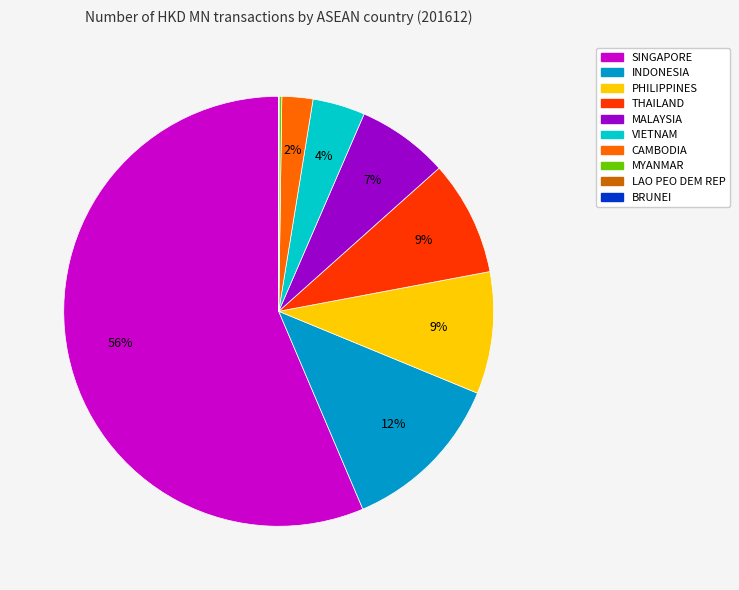

Which slice is the largest?

SINGAPORE